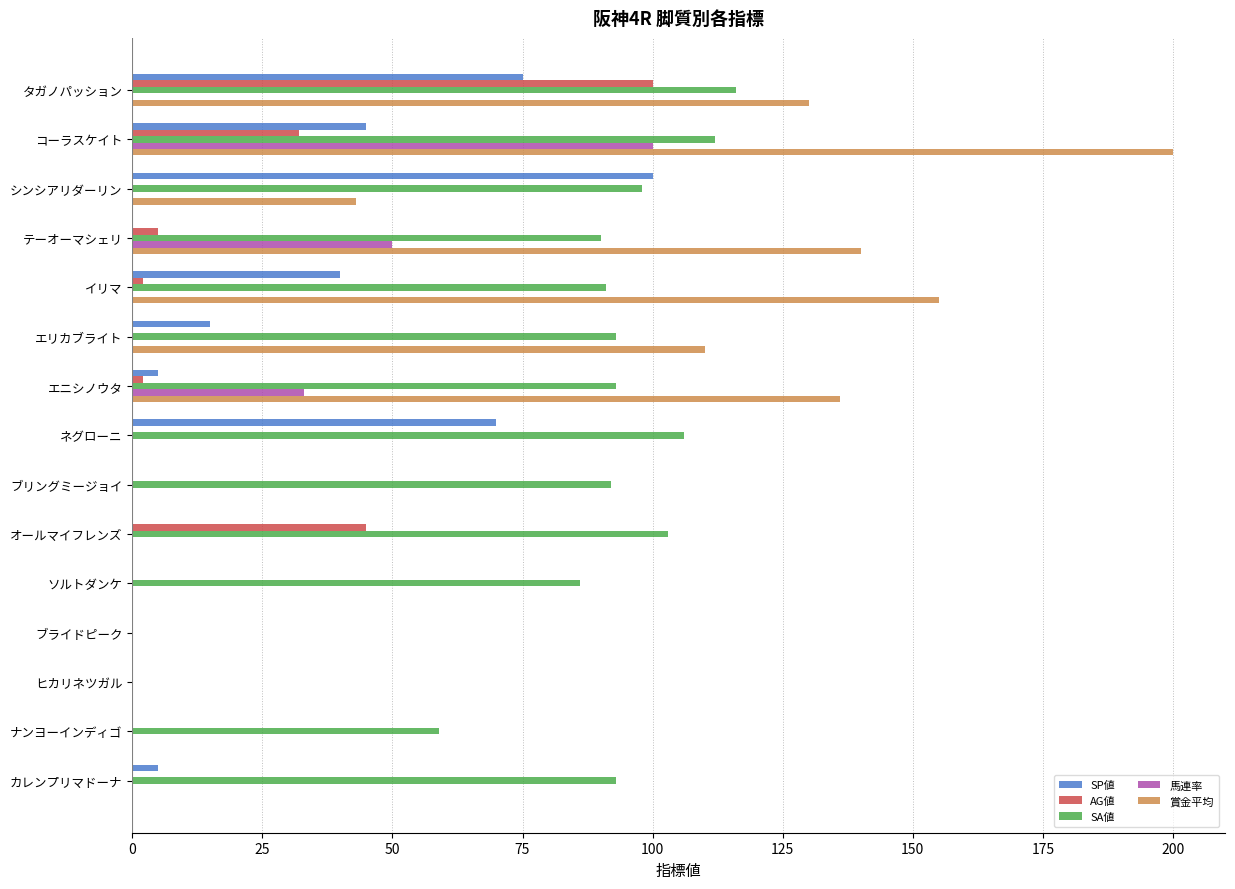

Which series has the largest total across all categories?

SA値